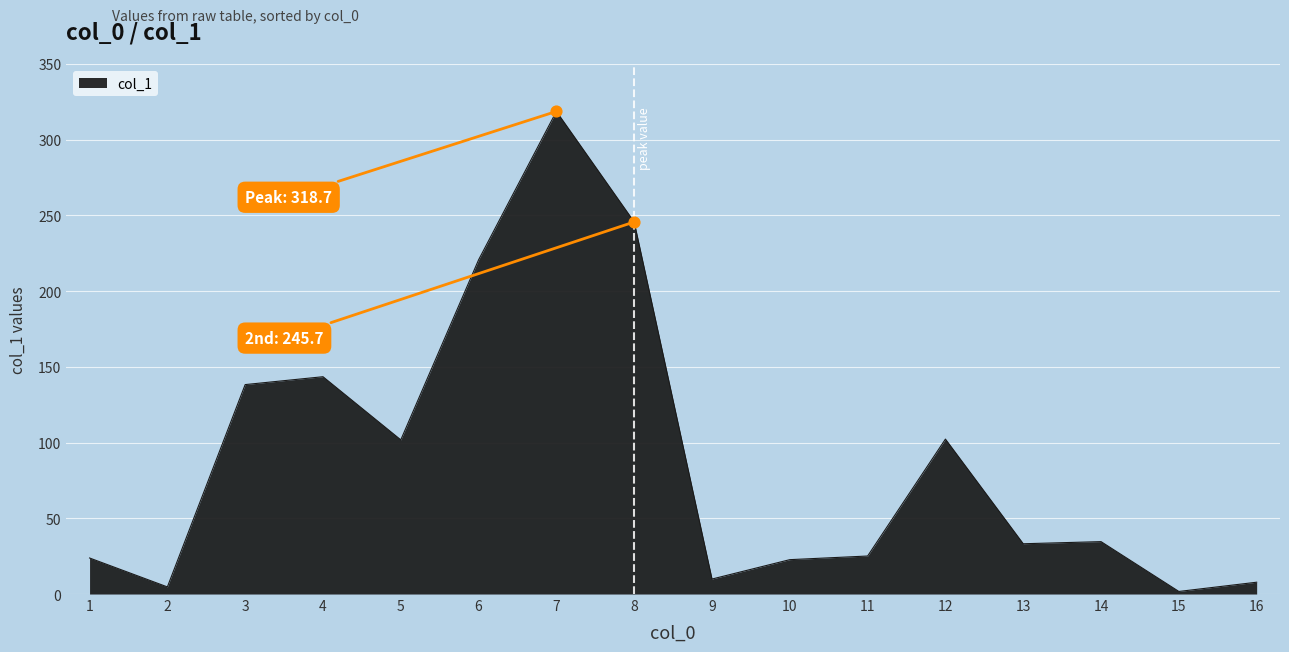

Approximately how many times larger is the value at 2 compared to 13?

0.1